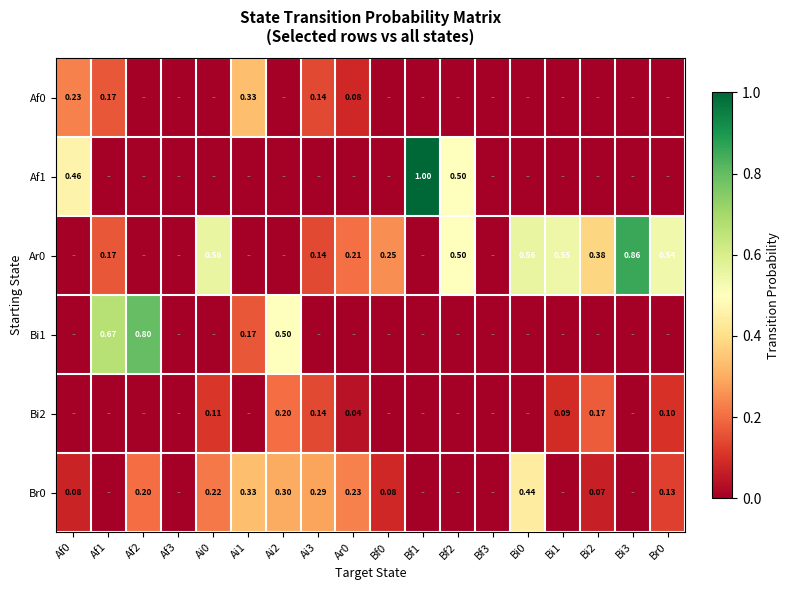

Is it true that Af0 equals 0.0 at Bi3?

True